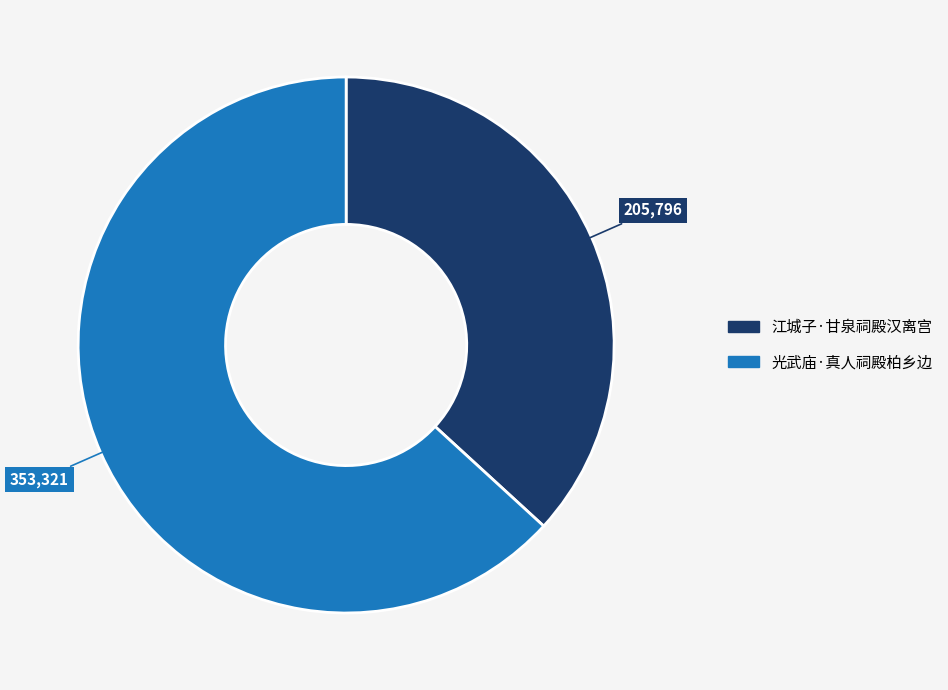

Which has a higher value, 光武庙·真人祠殿柏乡边 or 江城子·甘泉祠殿汉离宫?

光武庙·真人祠殿柏乡边